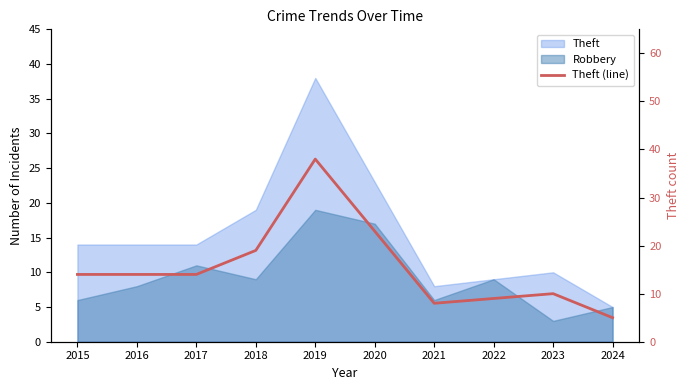

True or false: the data has more than 1 interior local peaks.

True